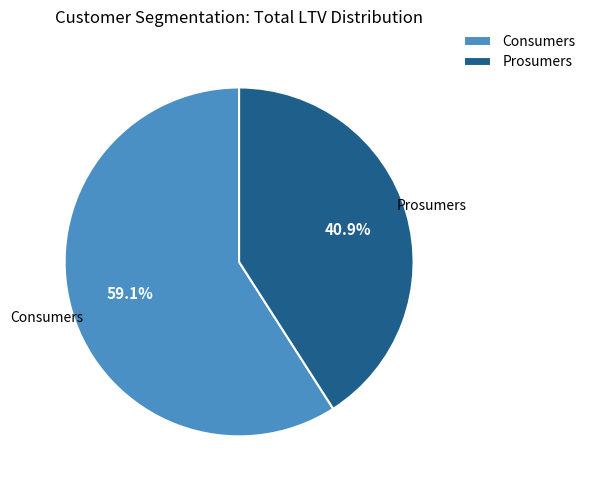

What percentage is the Consumers slice, to the nearest percent?

59%